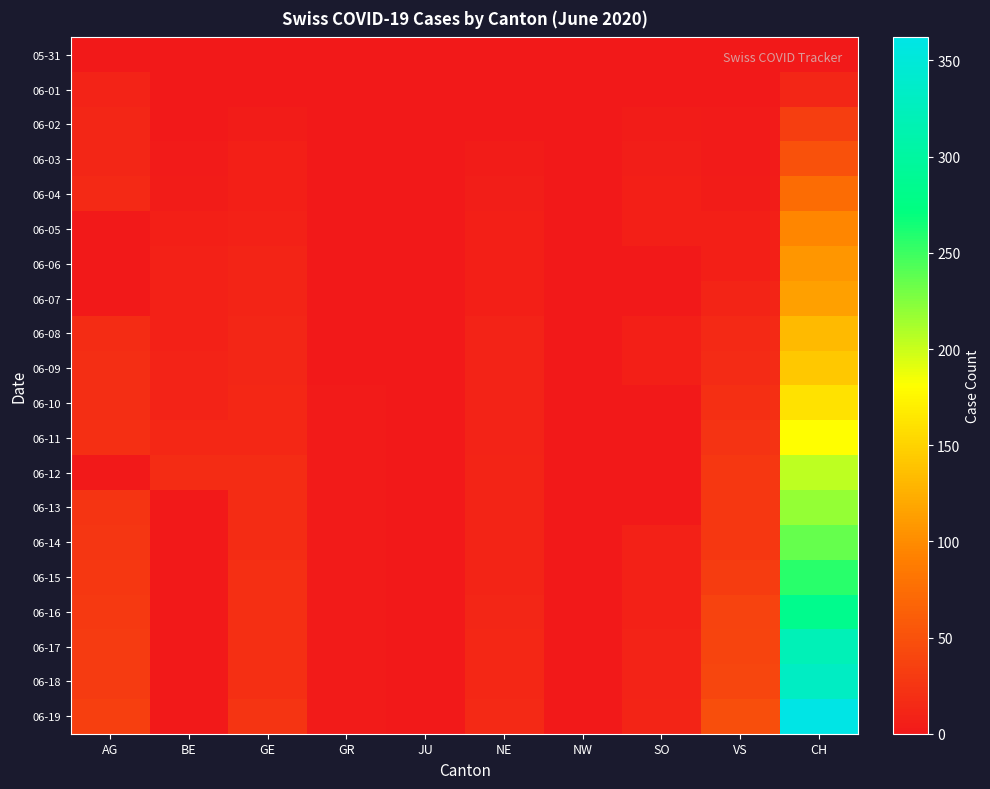

Which series changed the most between AG and NE?

06-19